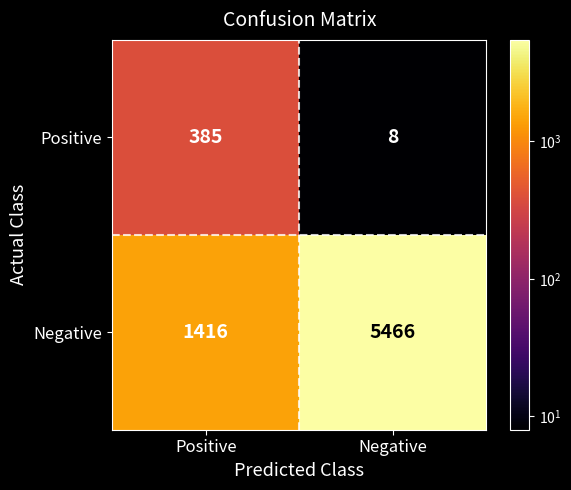

How many data points does each series have?

2